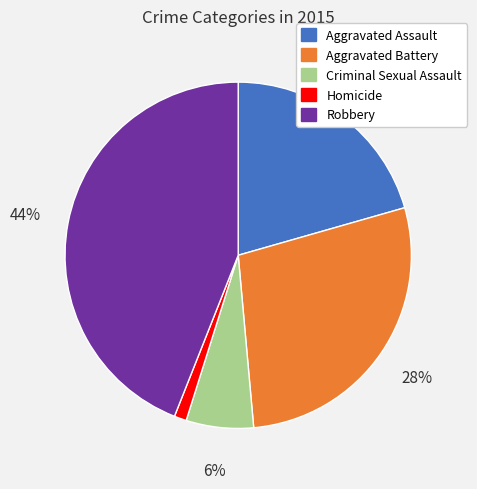

To the nearest percent, what percentage of the pie is Robbery?

44%